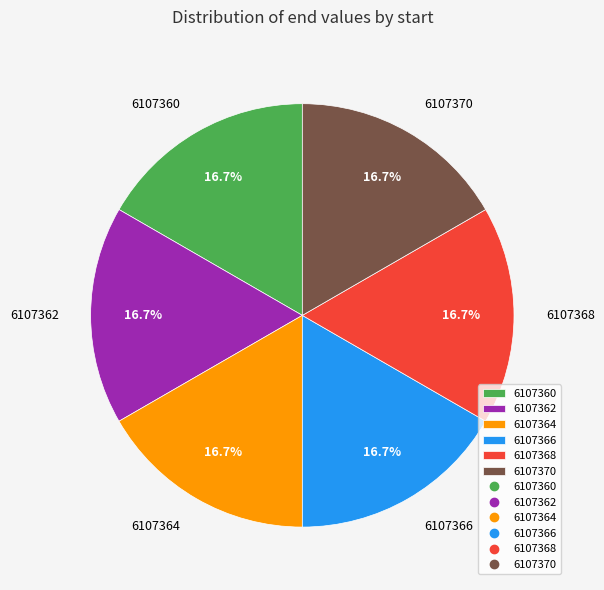

How many segments does this pie chart have?

6